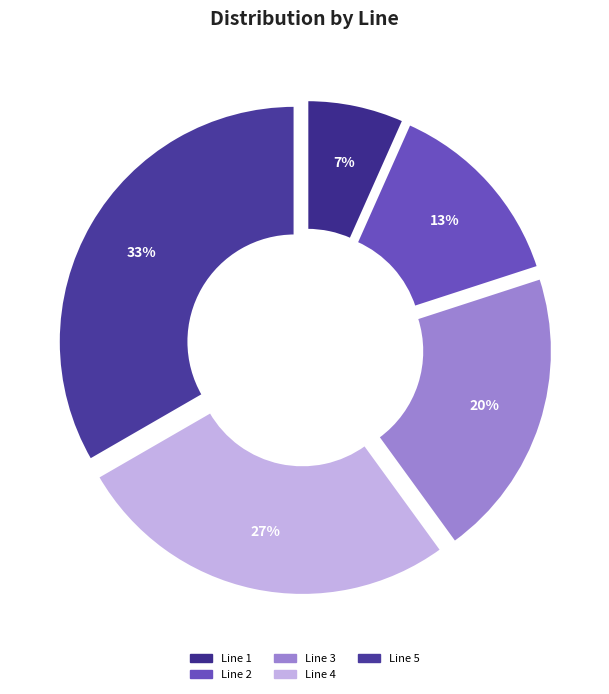

Rank the categories by value from lowest to highest.

Line 1, Line 2, Line 3, Line 4, Line 5